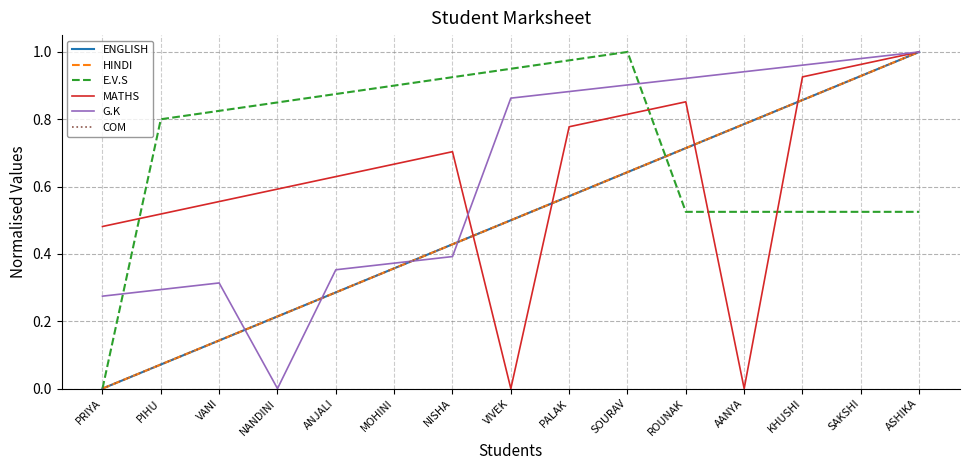

Does the chart have visible grid lines?

Yes